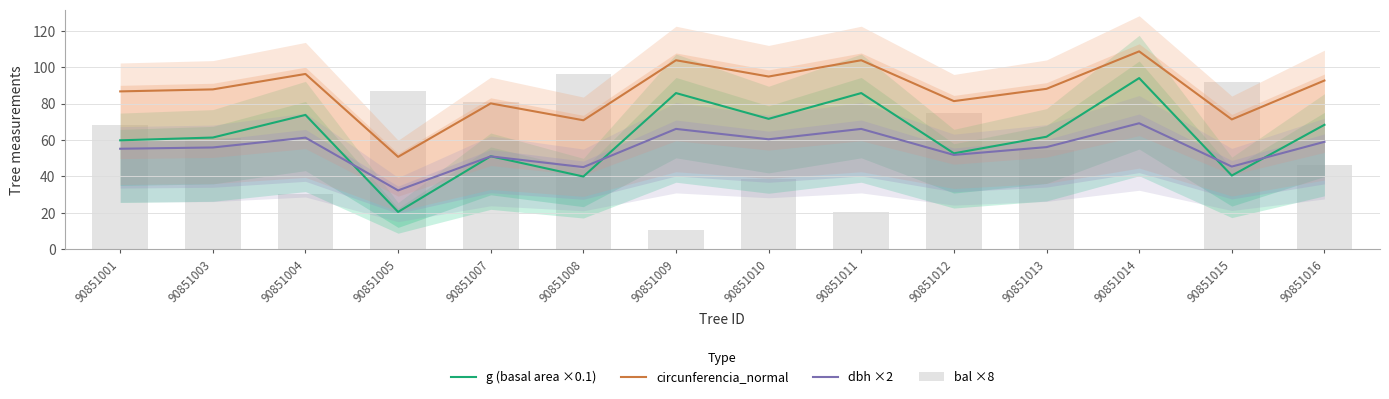

Reading left to right, transcribe all the data shown in this chart.

g (basal area ×0.1): 90851001=59.8	90851003=61.4	90851004=73.8	90851005=20.5	90851007=51.1	90851008=39.9	90851009=85.8	90851010=71.6	90851011=85.8	90851012=52.7	90851013=61.8	90851014=94.0	90851015=40.5	90851016=68.3
circunferencia_normal: 90851001=86.7	90851003=87.8	90851004=96.3	90851005=50.7	90851007=80.1	90851008=70.8	90851009=103.8	90851010=94.9	90851011=103.8	90851012=81.4	90851013=88.1	90851014=108.7	90851015=71.3	90851016=92.7
dbh ×2: 90851001=55.2	90851003=55.9	90851004=61.3	90851005=32.3	90851007=51.0	90851008=45.1	90851009=66.1	90851010=60.4	90851011=66.1	90851012=51.8	90851013=56.1	90851014=69.2	90851015=45.4	90851016=59.0
bal ×8: 90851001=68.2	90851003=61.3	90851004=30.1	90851005=86.7	90851007=81.0	90851008=96.5	90851009=10.6	90851010=38.4	90851011=20.3	90851012=75.0	90851013=54.2	90851014=0.0	90851015=91.9	90851016=46.5